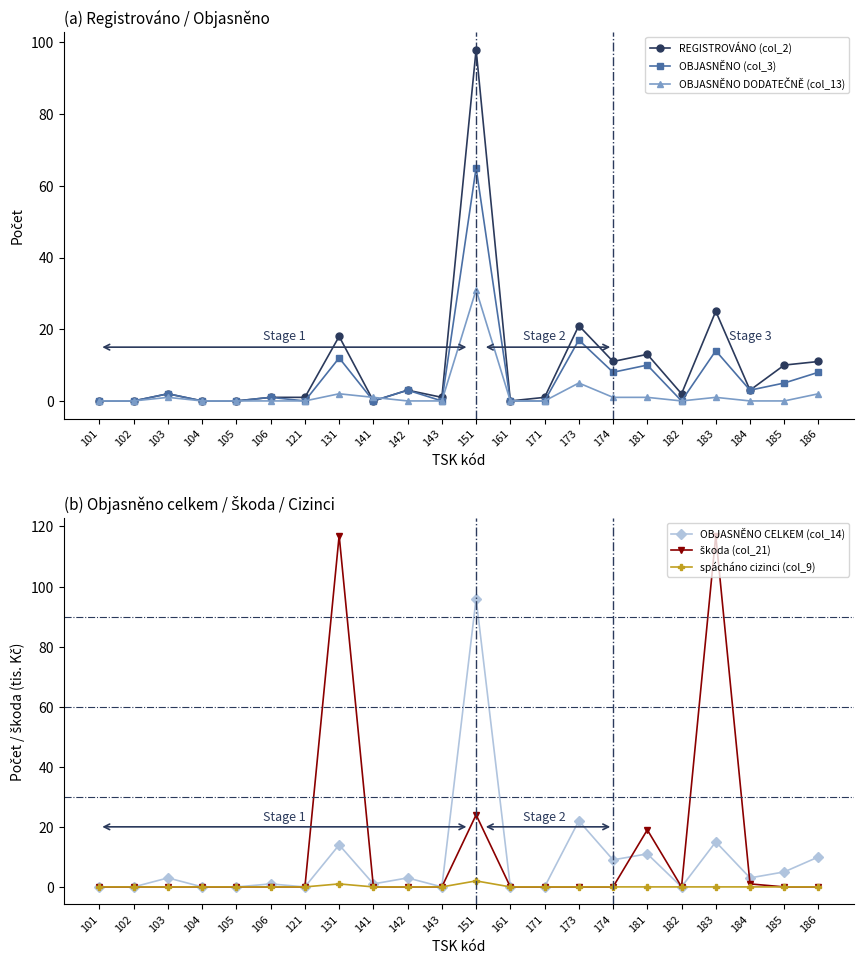

What is the total value across all series at 185?

20